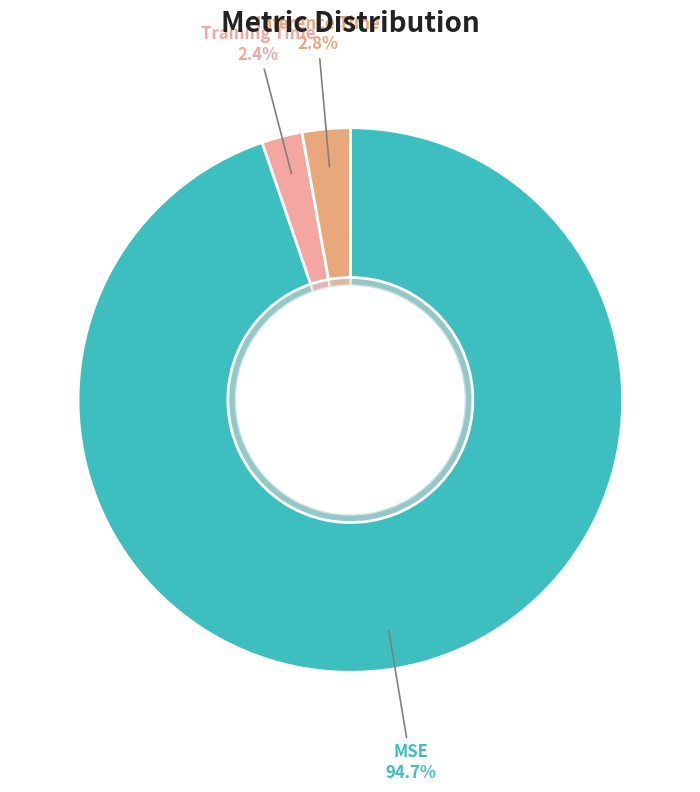

Is the sum of Training Time and Inference Time greater than half?

No